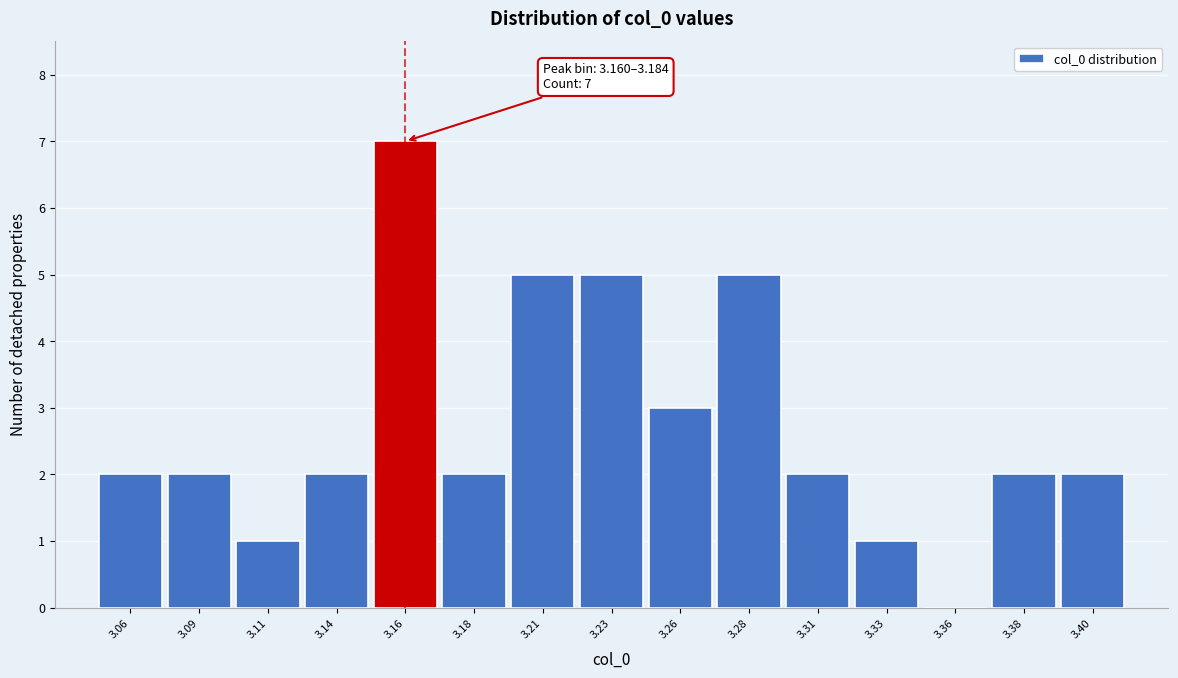

Reading right to left, list all the values displayed in this chart.

3.40=2	3.38=2	3.36=0	3.33=1	3.31=2	3.28=5	3.26=3	3.23=5	3.21=5	3.18=2	3.16=7	3.14=2	3.11=1	3.09=2	3.06=2